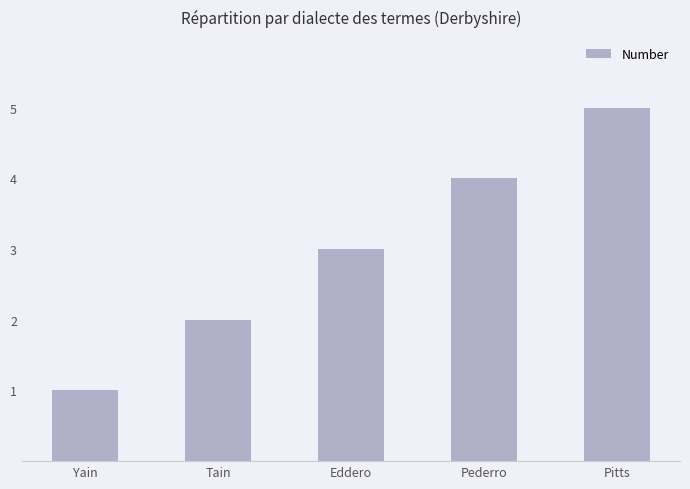

The chart shows a value of 7 at Pitts. True or false?

False